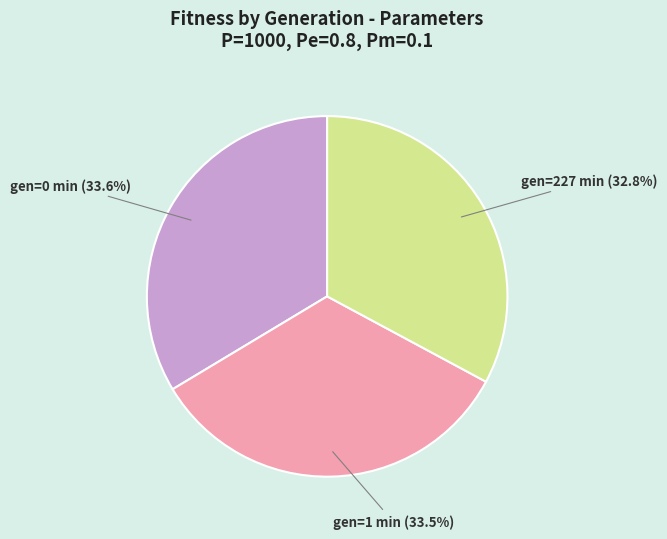

Count the number of slices in the pie.

3